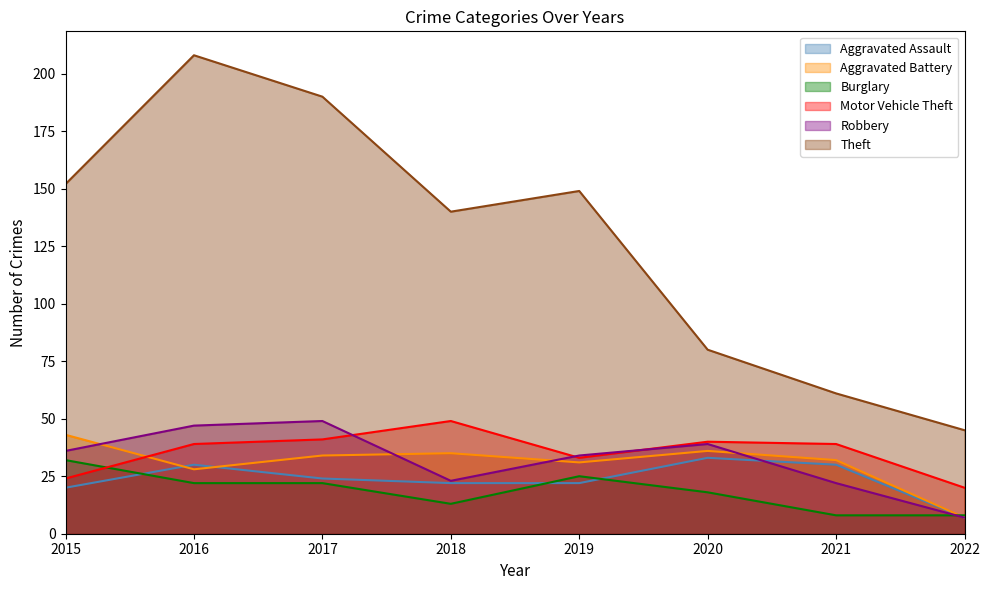

At which label is Aggravated Assault closest to 20?

2015